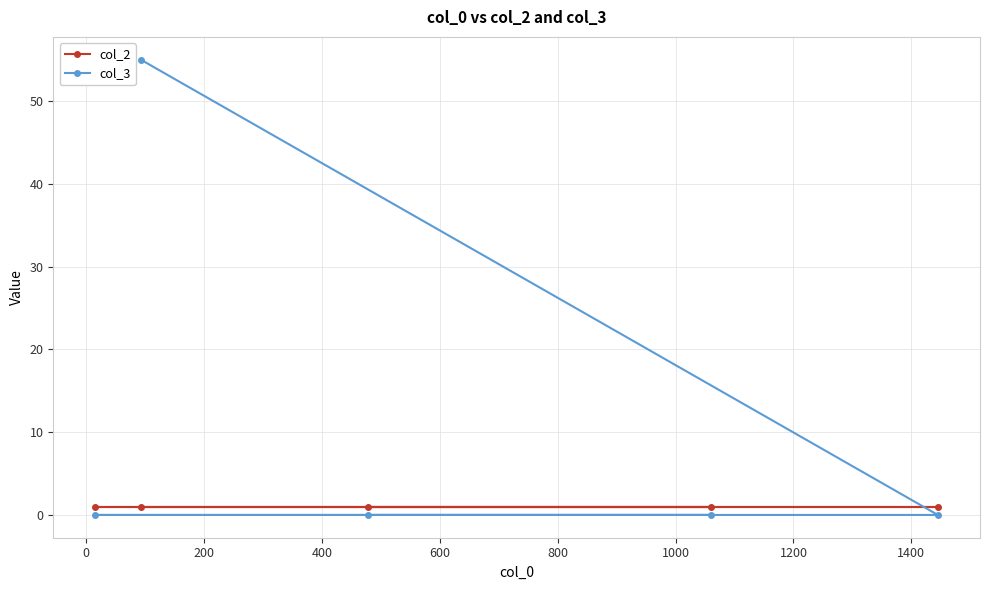

What is the maximum value for col_3?

55